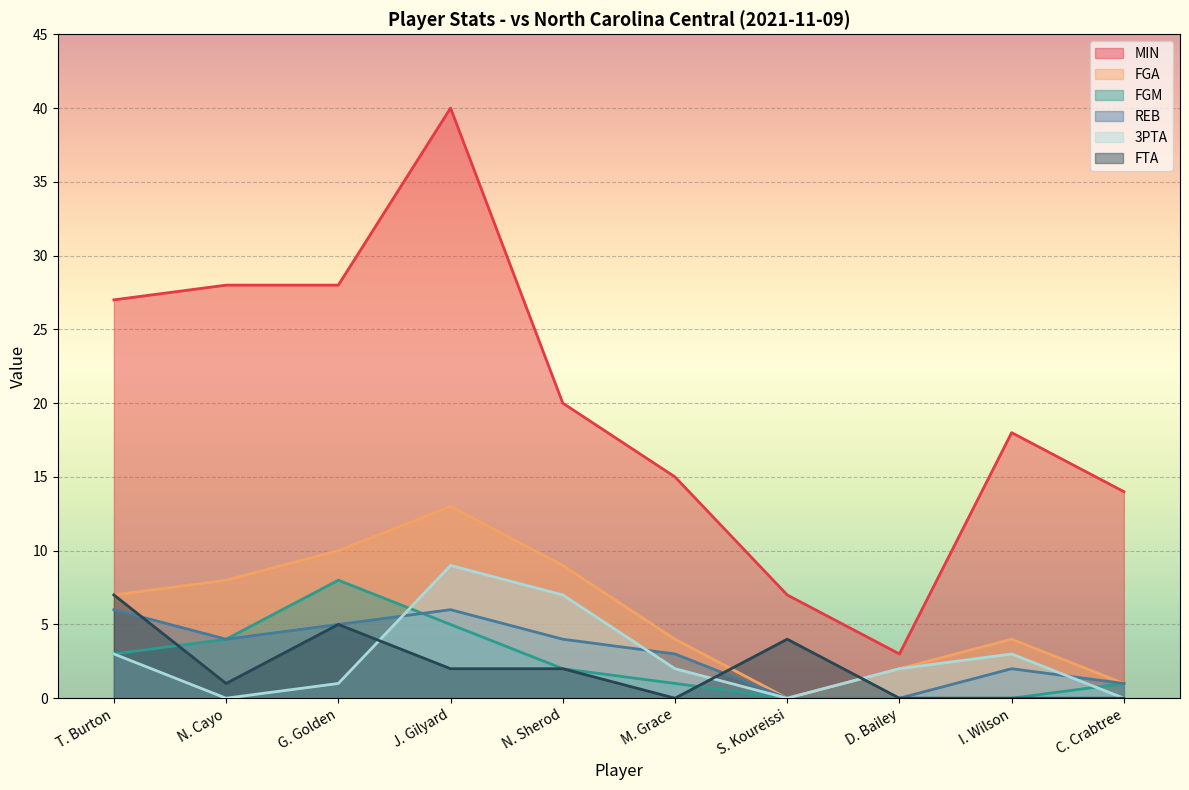

Which series has the largest range (max minus min)?

MIN